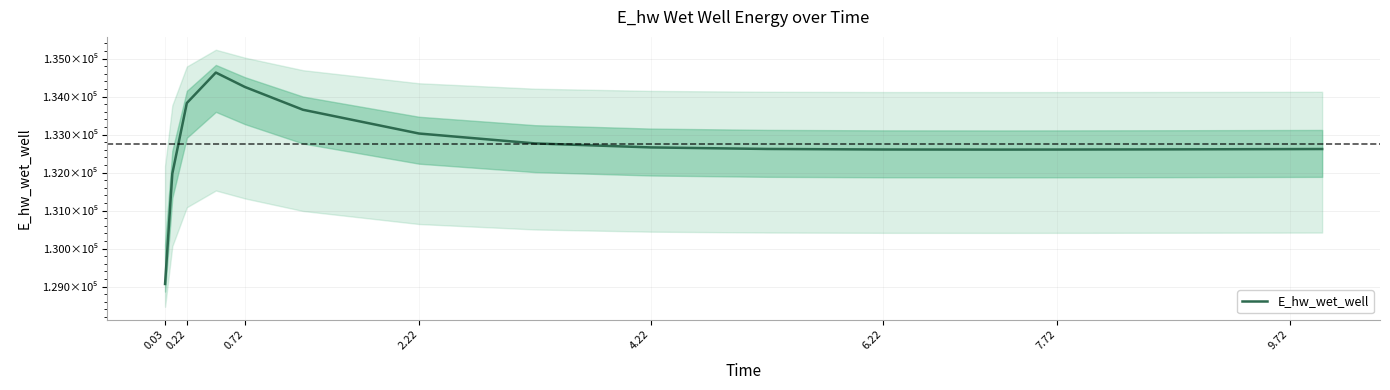

What is the greatest value displayed?

134630.8